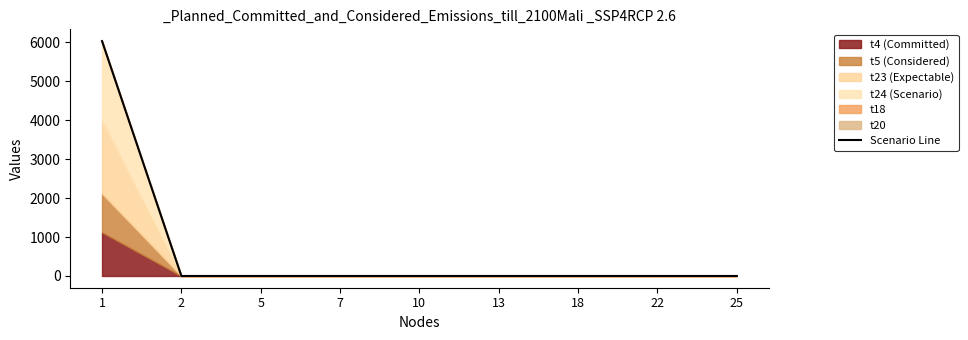

True or false: the data shows -3952.2 at 13.

False